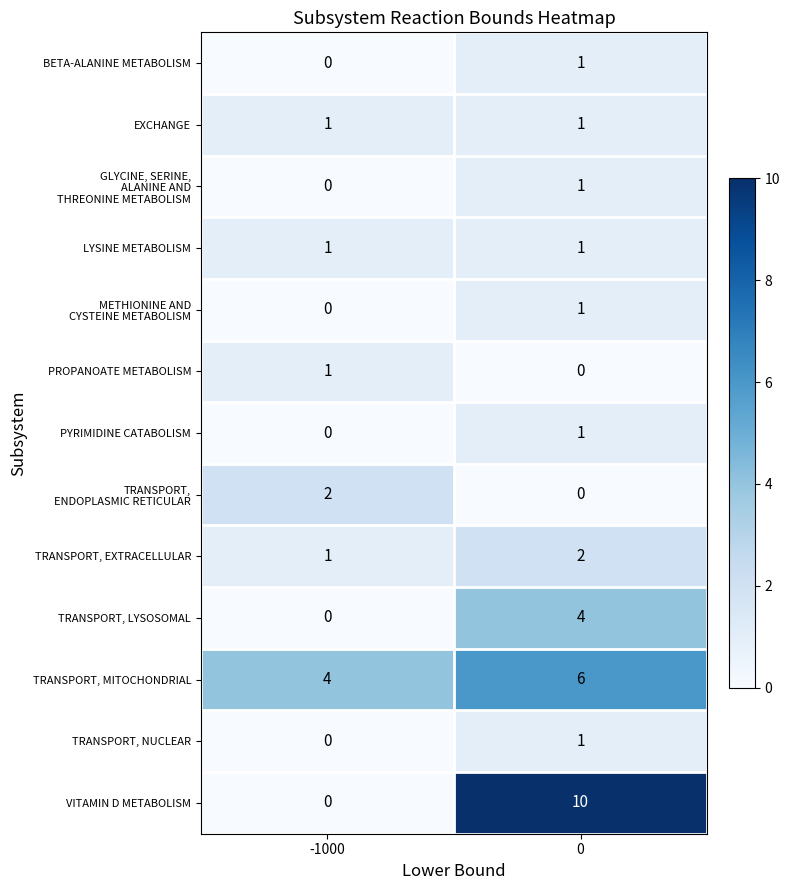

What is the sum of all TRANSPORT, EXTRACELLULAR values?

3